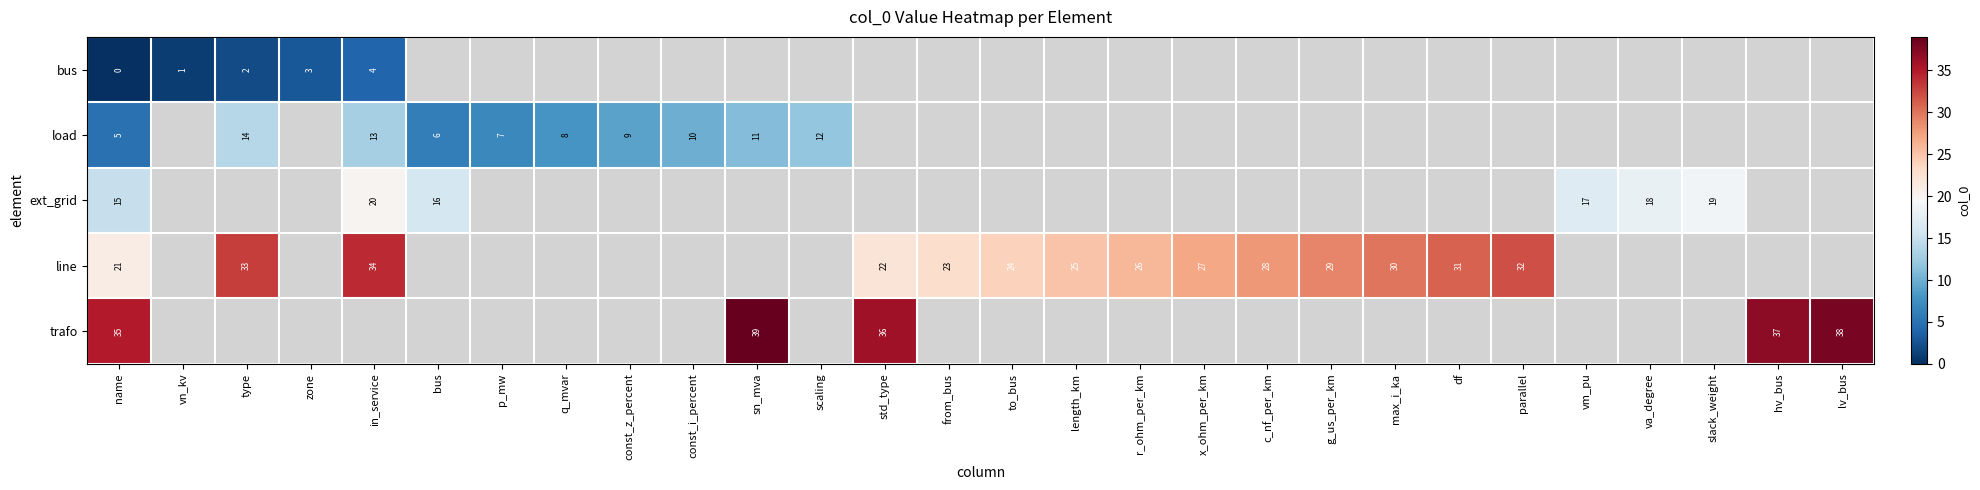

What is the sum of the line values at g_us_per_km and from_bus?

52